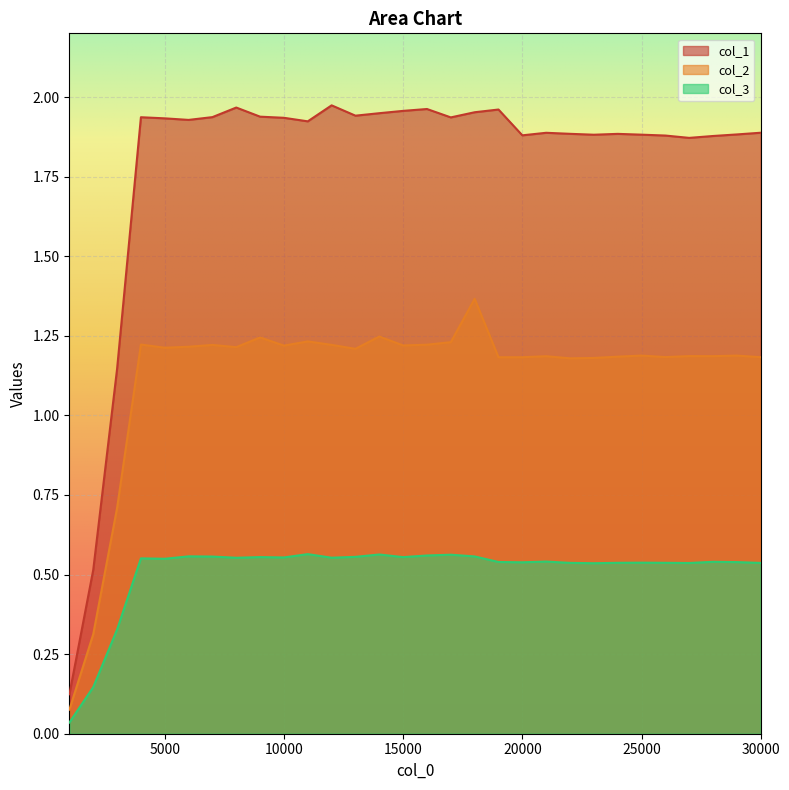

What is the approximate value of col_2 at 6000?

1.2